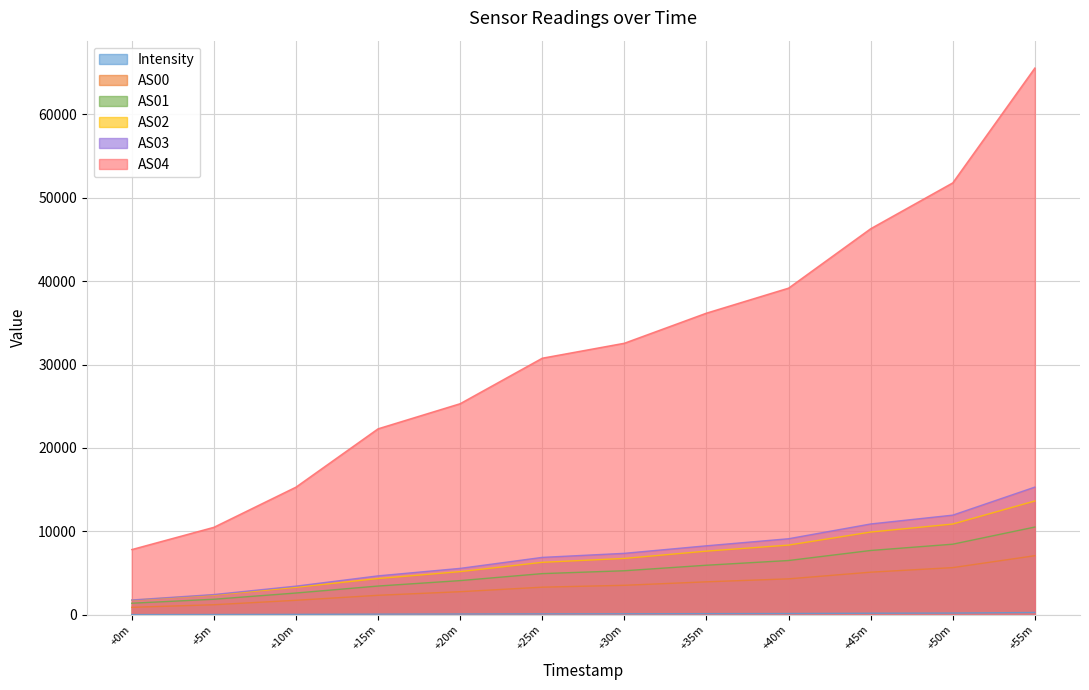

True or false: Intensity has more than 1 points higher than both neighbors.

False